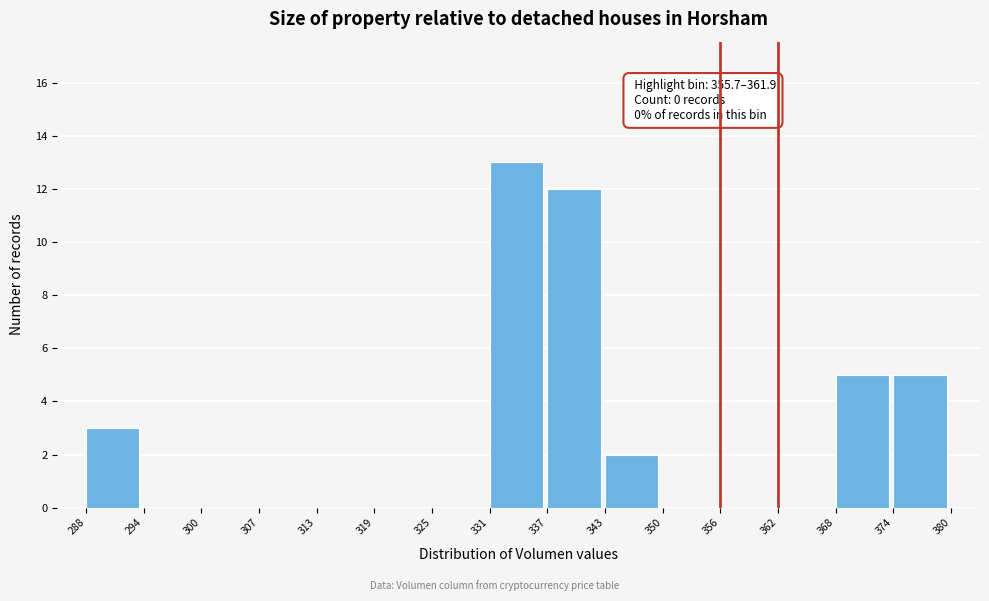

Over which range of the x-axis is the bar tallest?

331 to 337